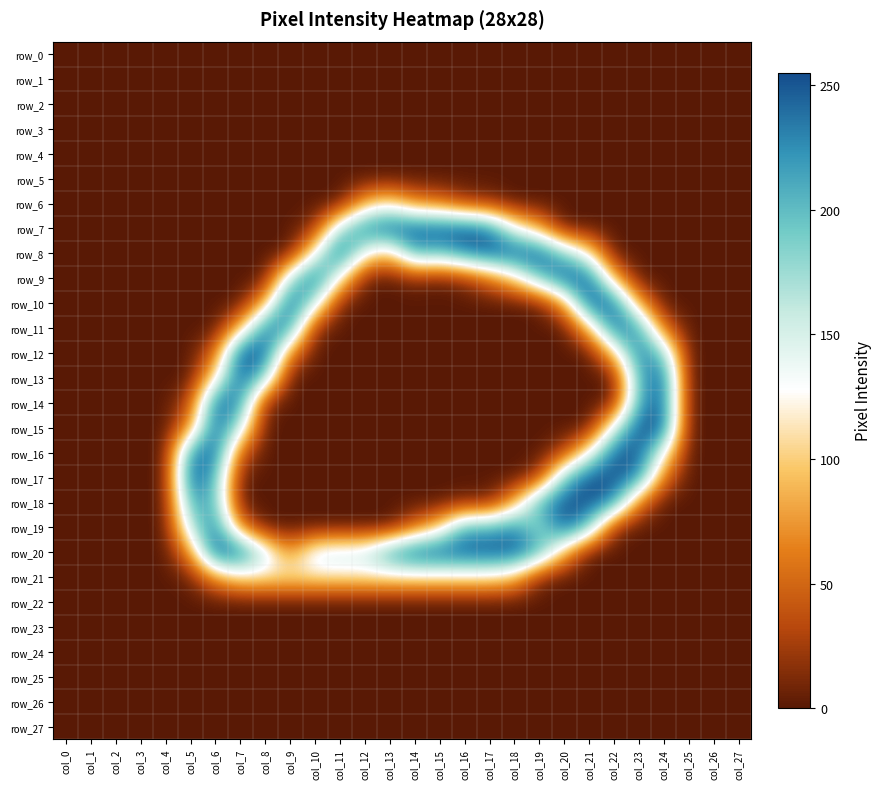

What value does the row_12 series have at col_9, to the nearest 10?

70